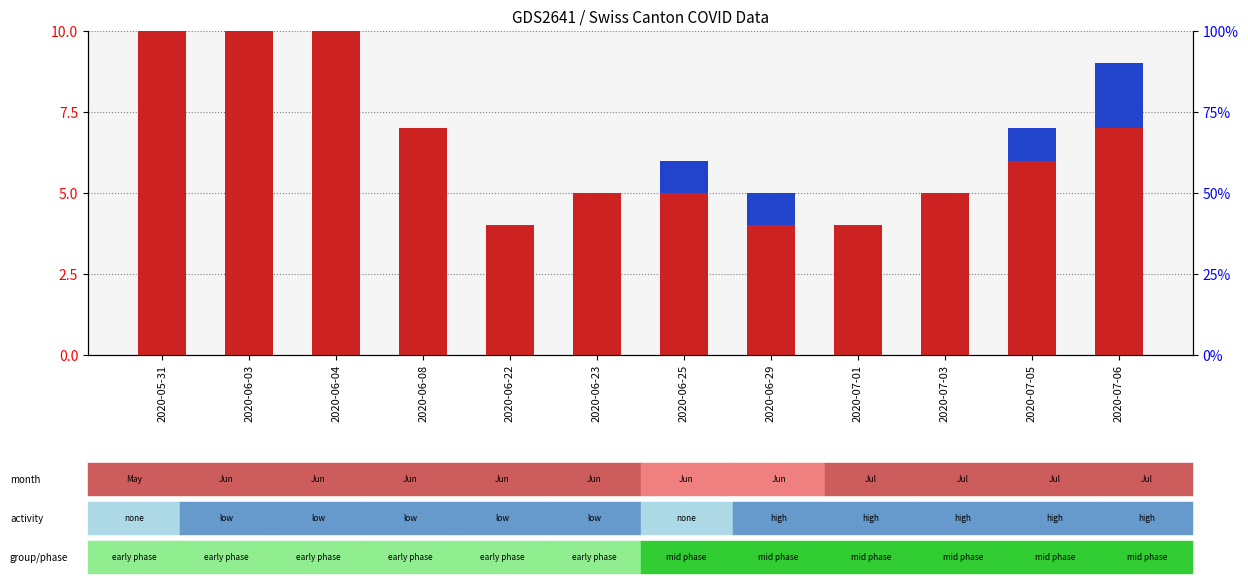

Rank the series by their maximum value, from lowest to highest.

percentile rank within the sample, count